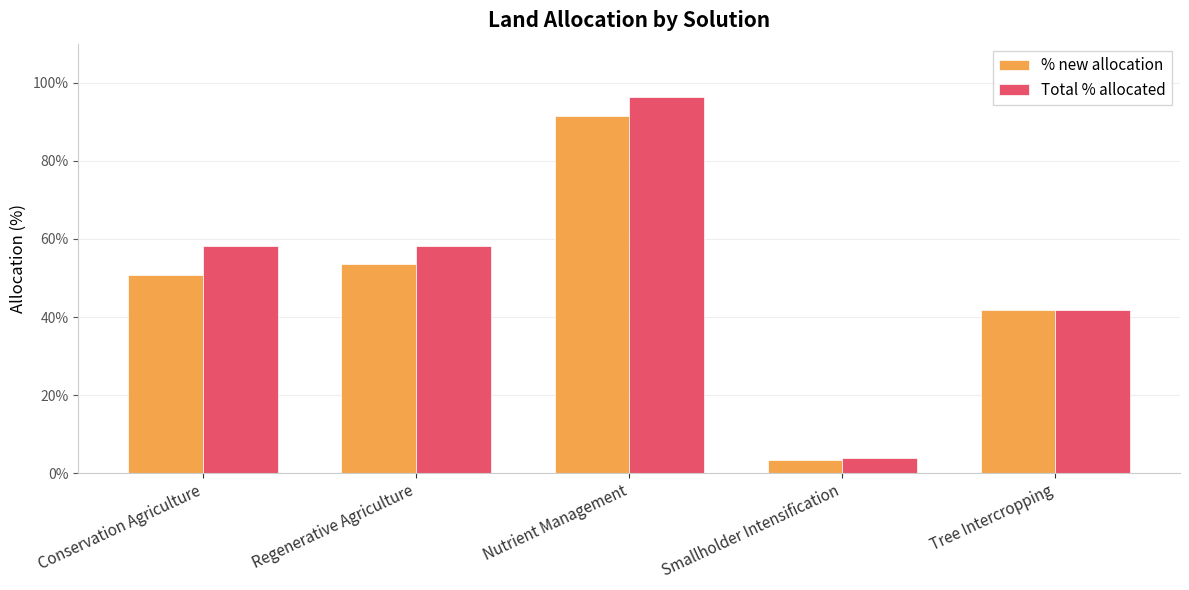

List the series in order of their overall mean, highest first.

Total % allocated, % new allocation